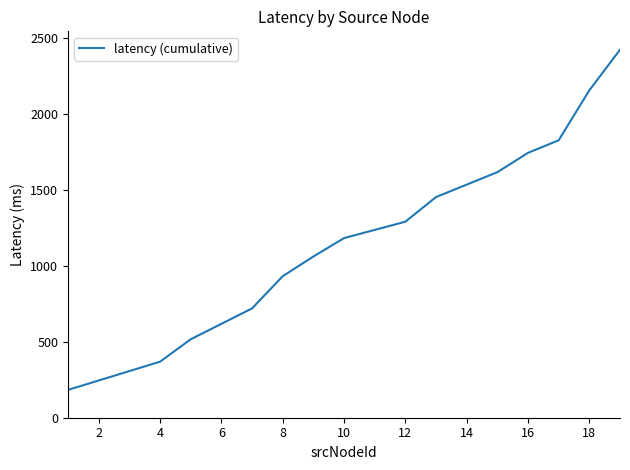

What is the difference between the maximum and minimum values?

2239.4